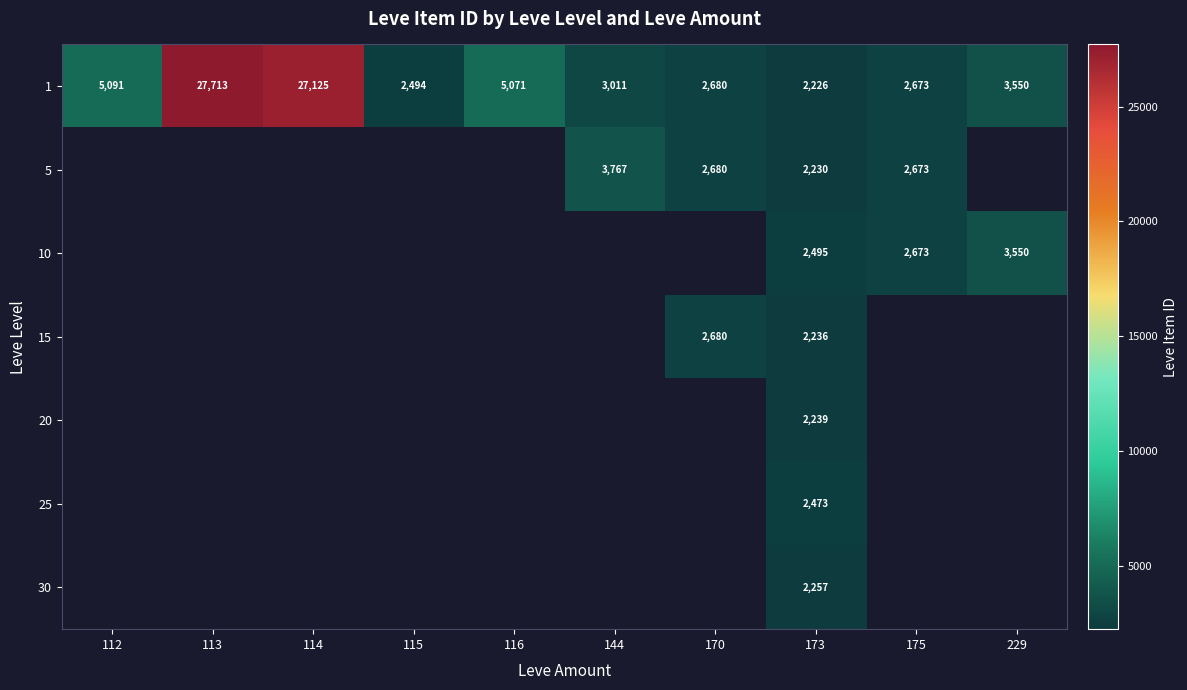

The value of 10 at 175 is 2673. True or false?

True